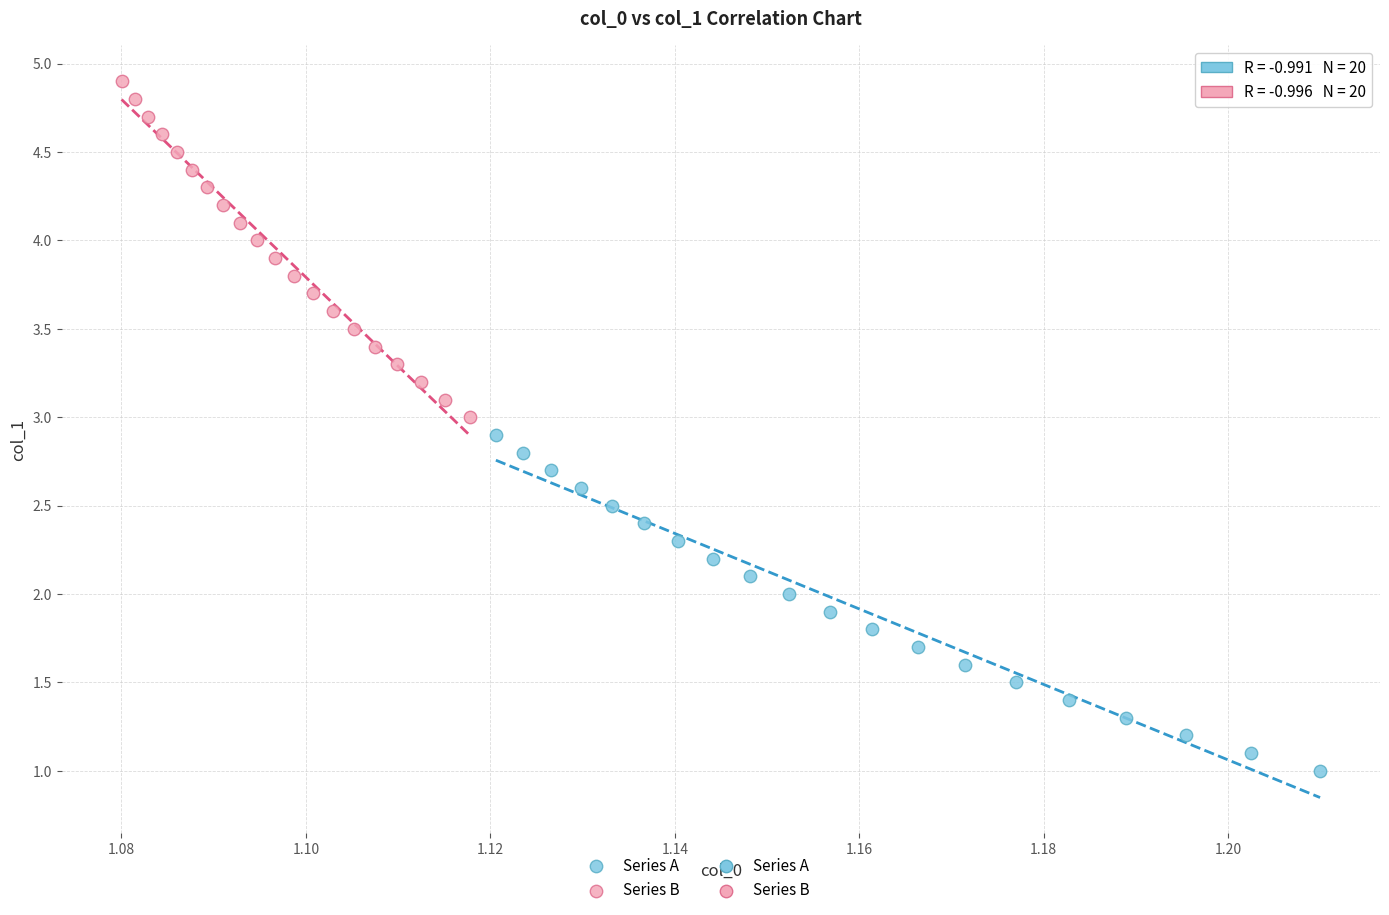

Which series contains the lowest Y value?

Series A